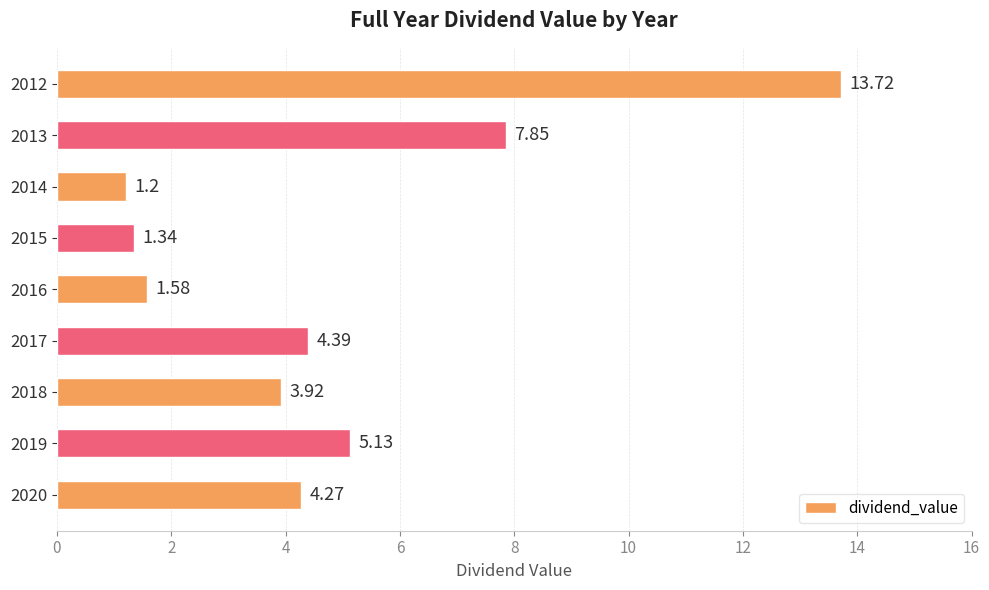

What is the average value?

4.8